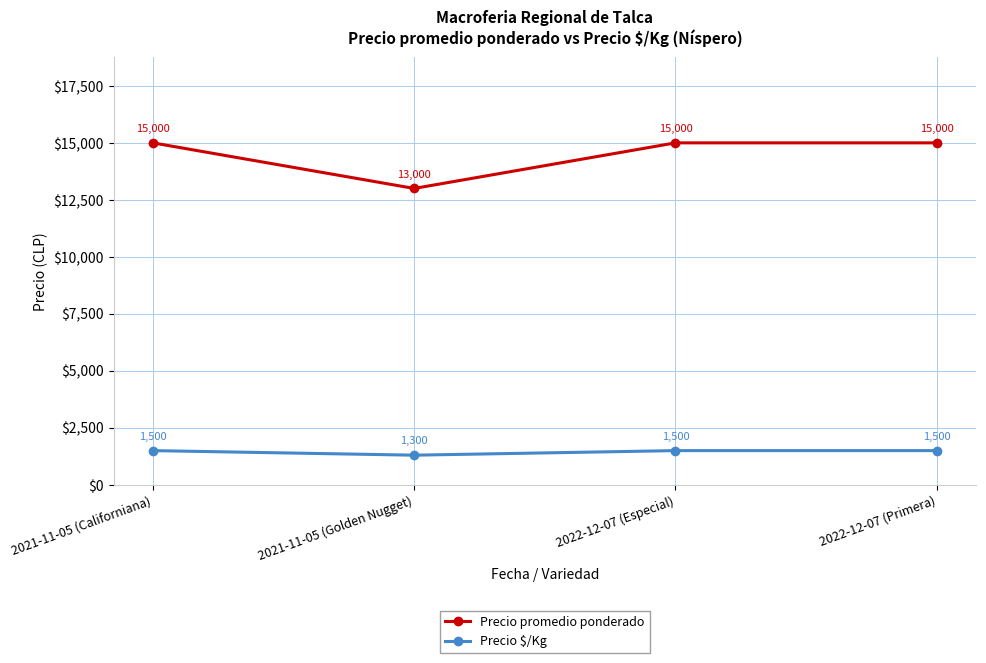

True or false: Precio $/Kg and Precio promedio ponderado cross at least once.

False